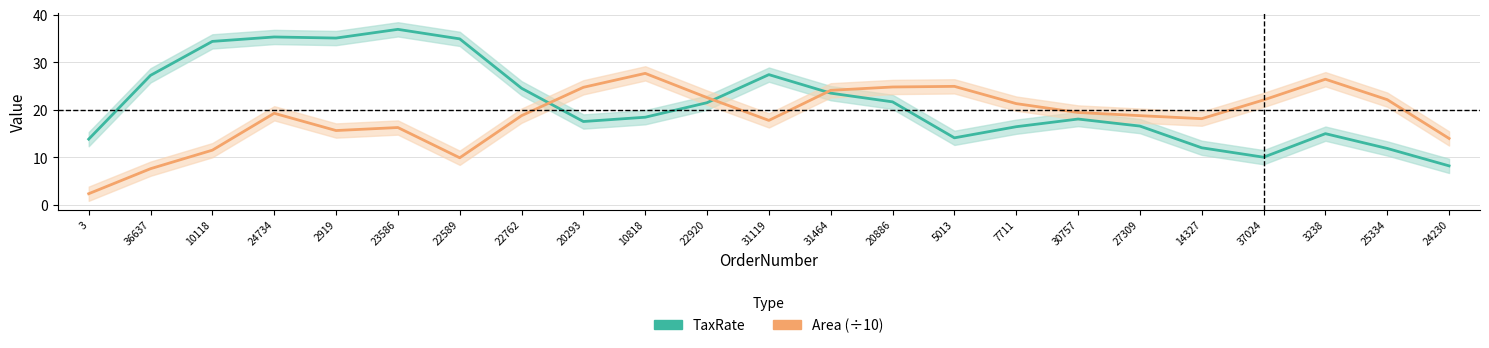

True or false: TaxRate has a value of 20.3 at 3238.

False